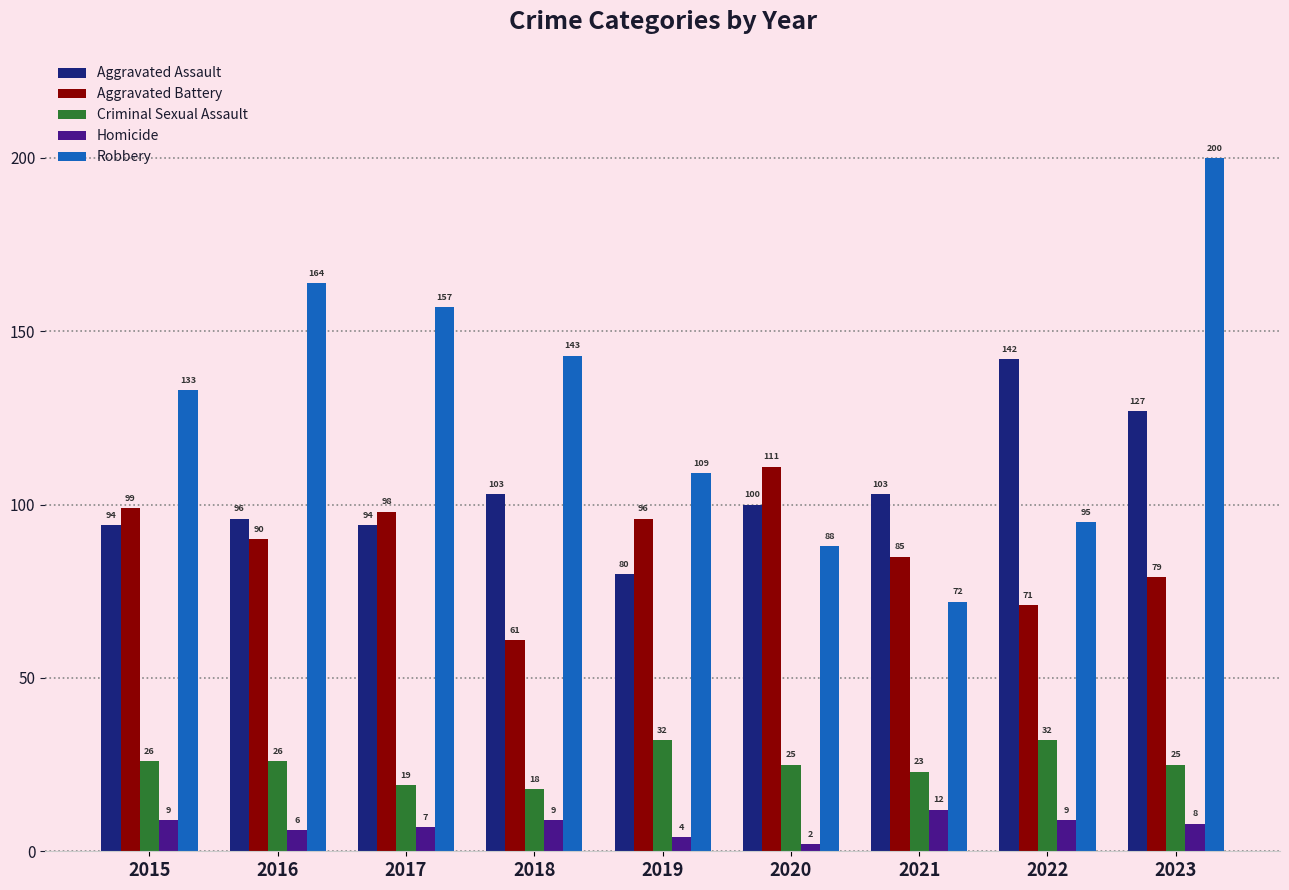

The Robbery series shows 61 at 2016. True or false?

False